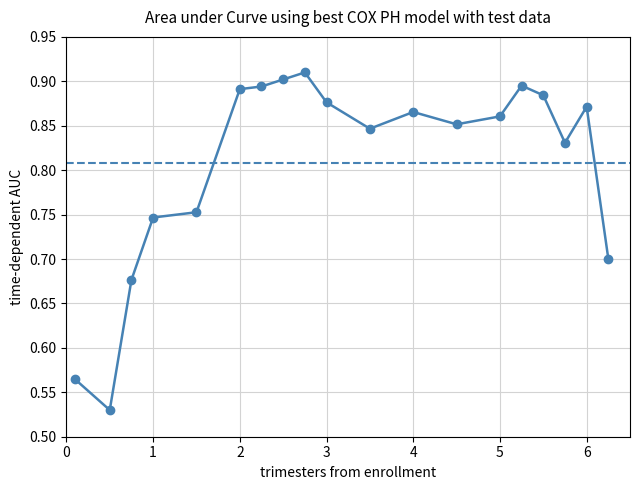

What is the difference between the second highest and second lowest values?

0.3